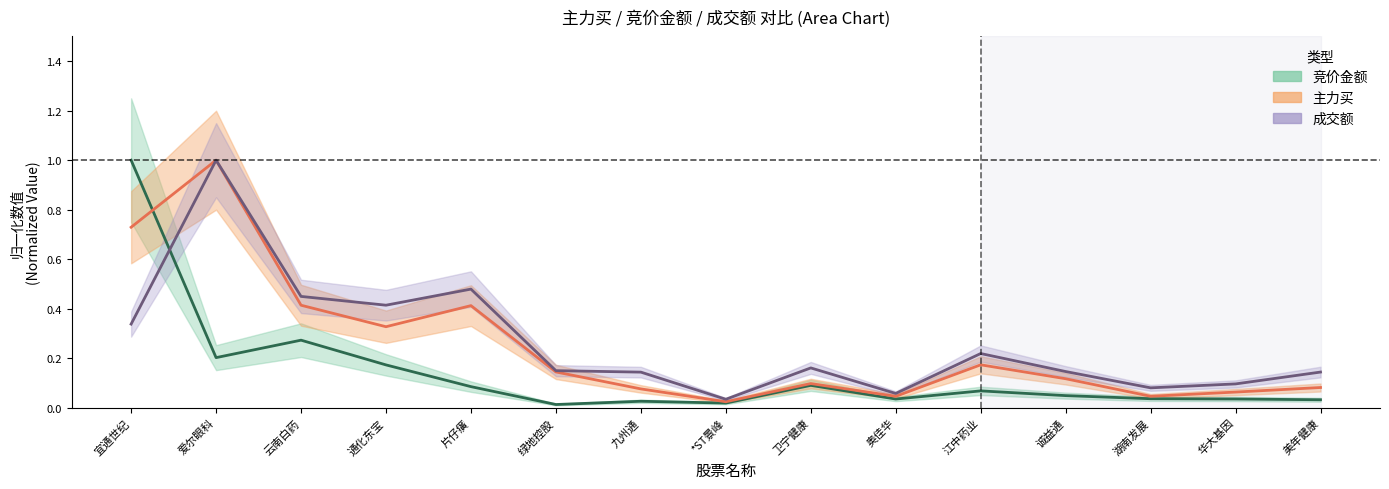

At 江中药业, list the series in order from smallest to largest.

竞价金额, 主力买, 成交额